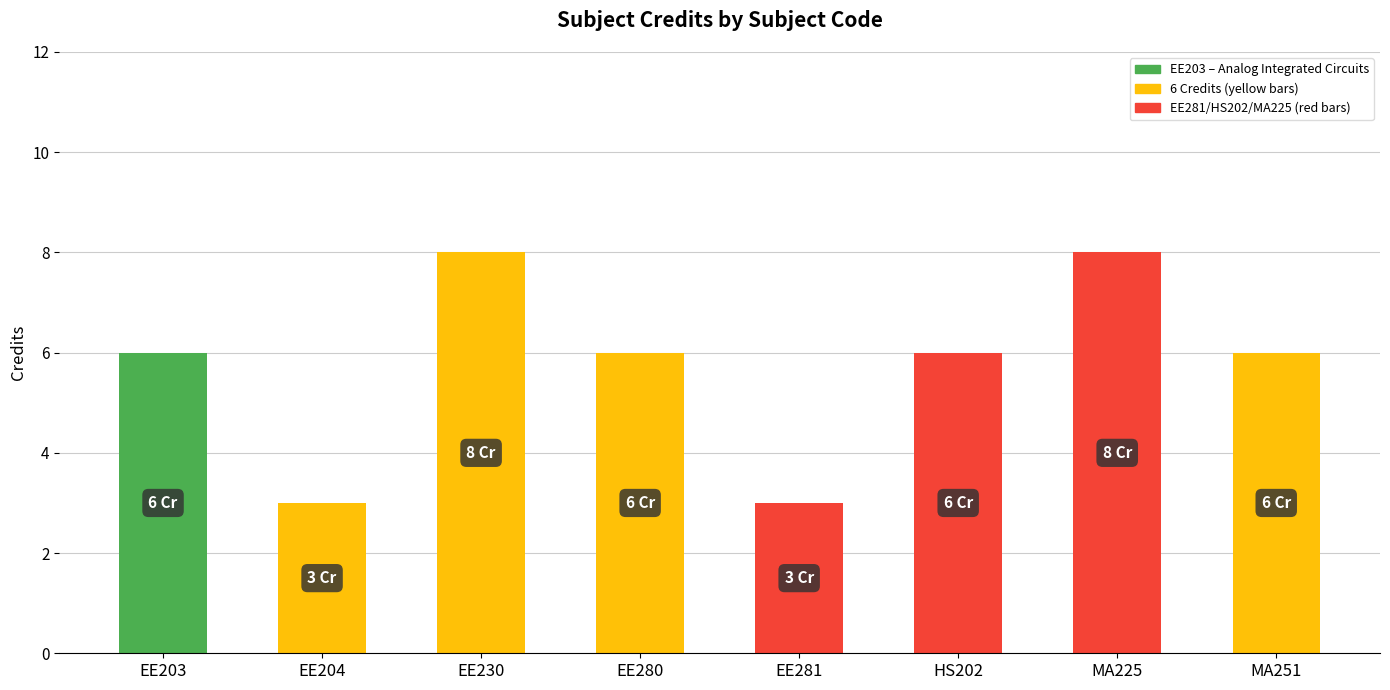

Which category has the highest value across all series?

EE230